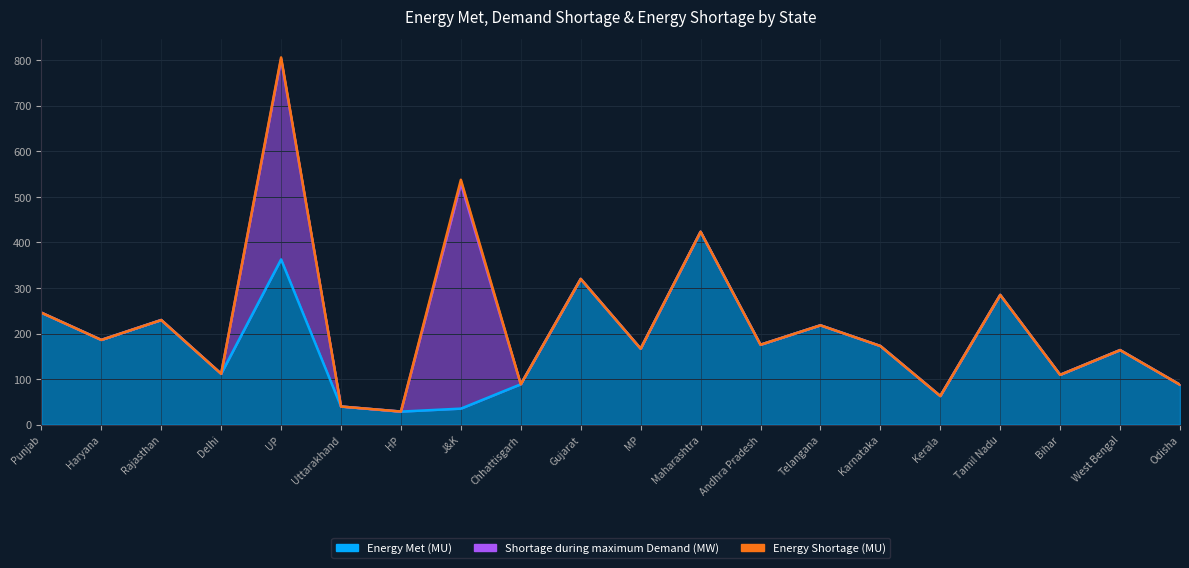

Is the value of Energy Shortage (MU) at Rajasthan greater than the value of Energy Met (MU) at West Bengal?

No